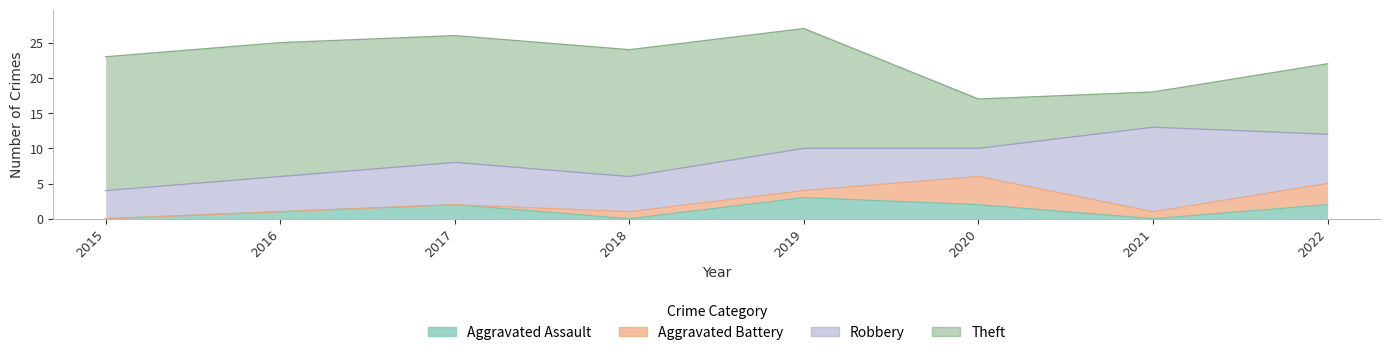

What is the difference between the maximum and minimum values in the Theft series?

14